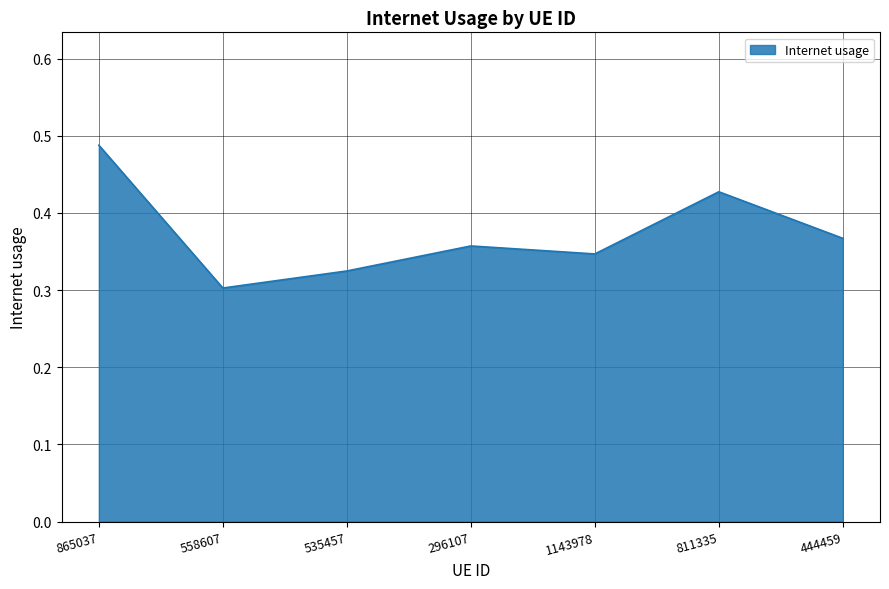

True or false: there are more than 2 points higher than both neighbors.

False